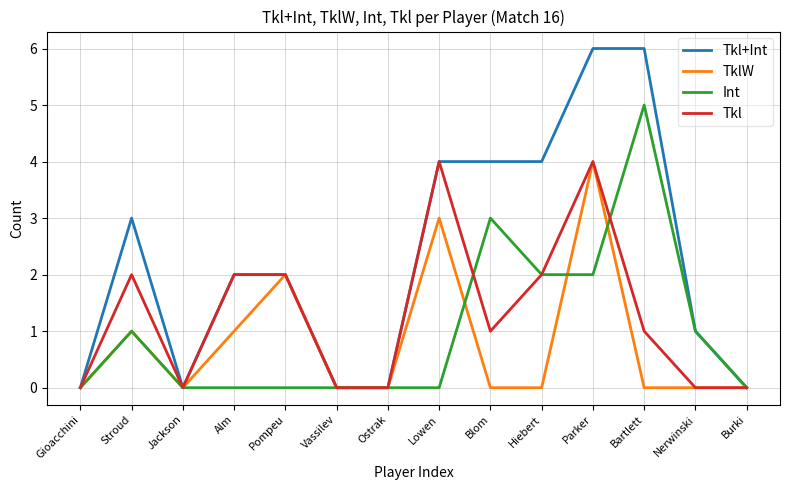

What is the difference between the highest and lowest values at Bartlett?

6